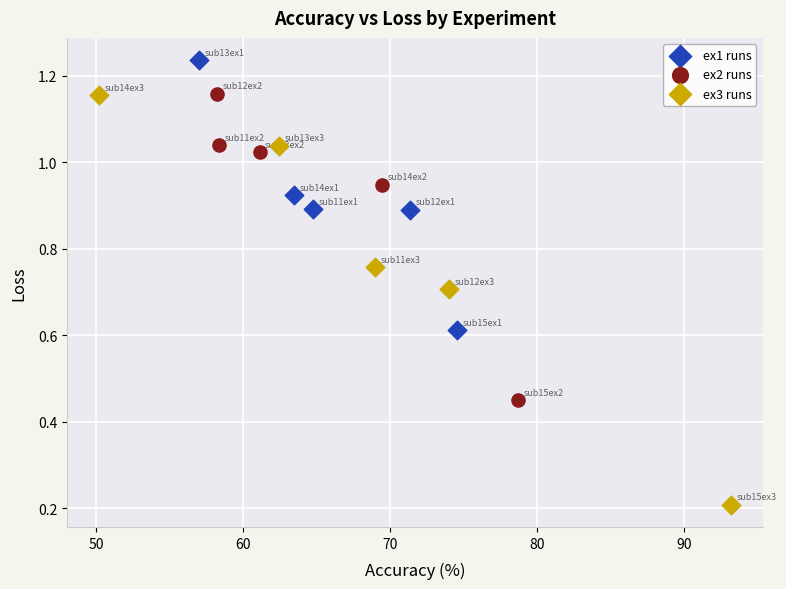

Which series has the largest Y range (max minus min)?

ex3 runs